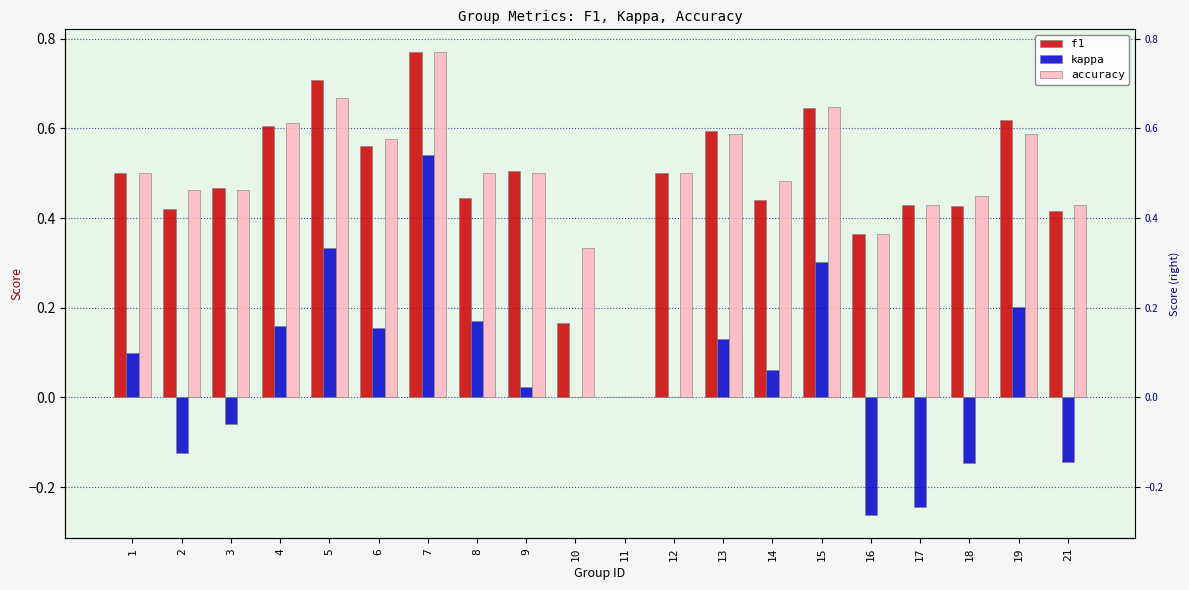

Rank the series at 9 from lowest to highest value.

kappa, accuracy, f1